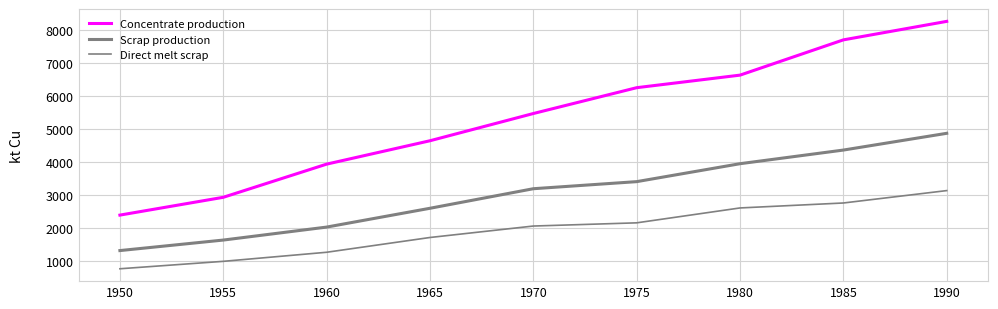

Which series has the widest spread of values?

Concentrate production